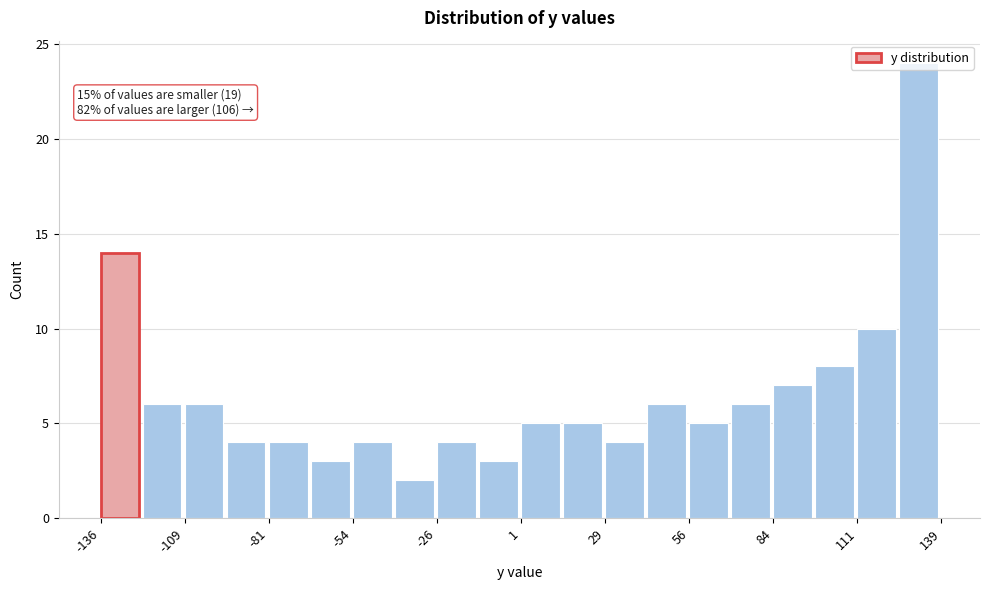

Around what value on the x-axis is the tallest bar? Give the approximate position of its centre, as read against the axis.

130